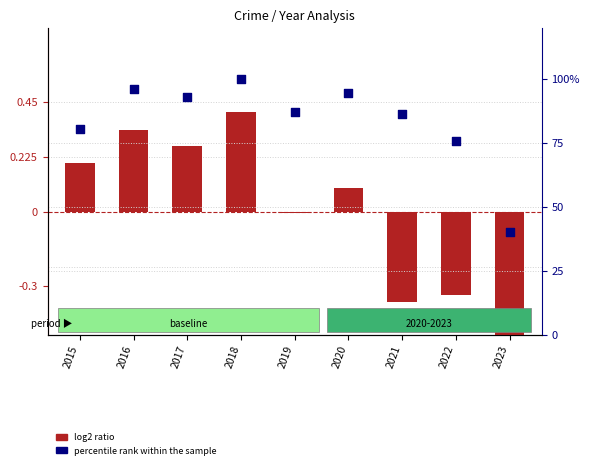

At which category is the sum across all series the highest?

2018